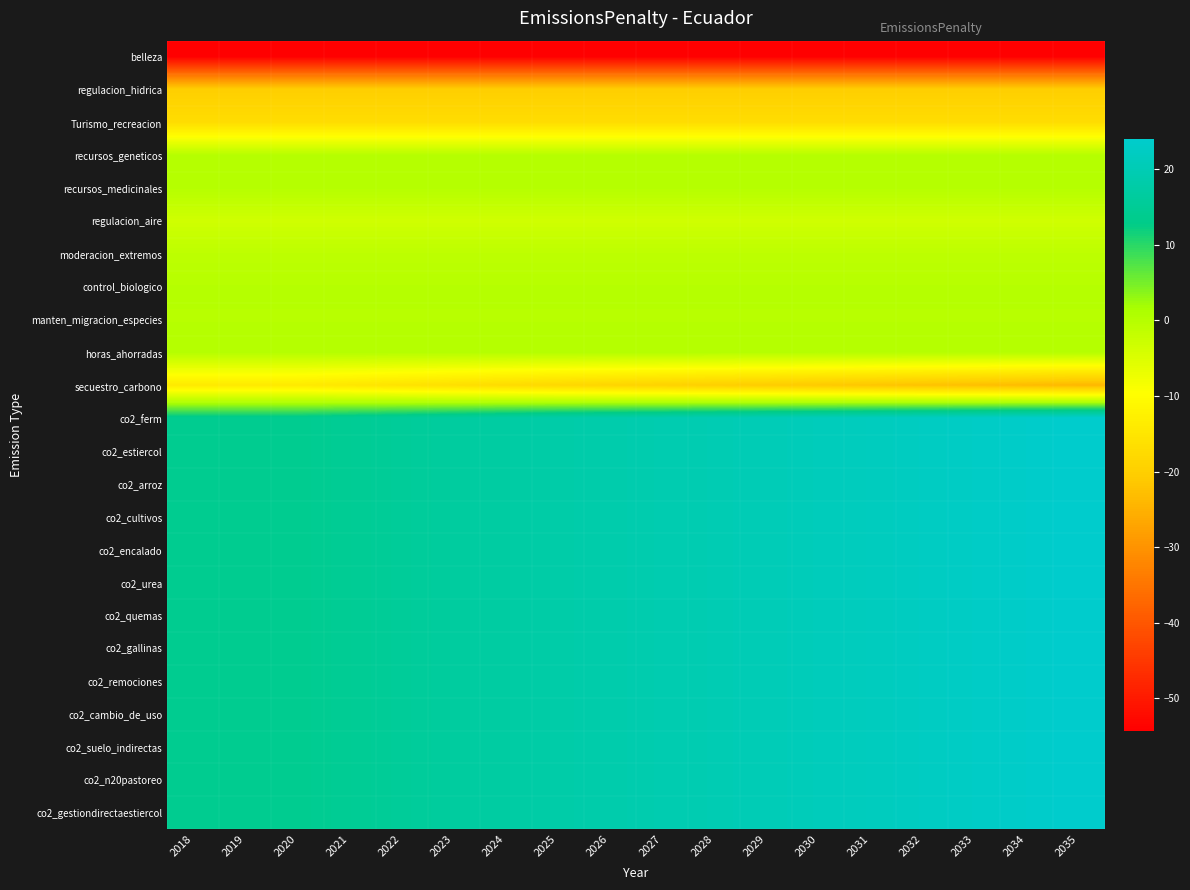

At which category is the sum across all series the highest?

2035